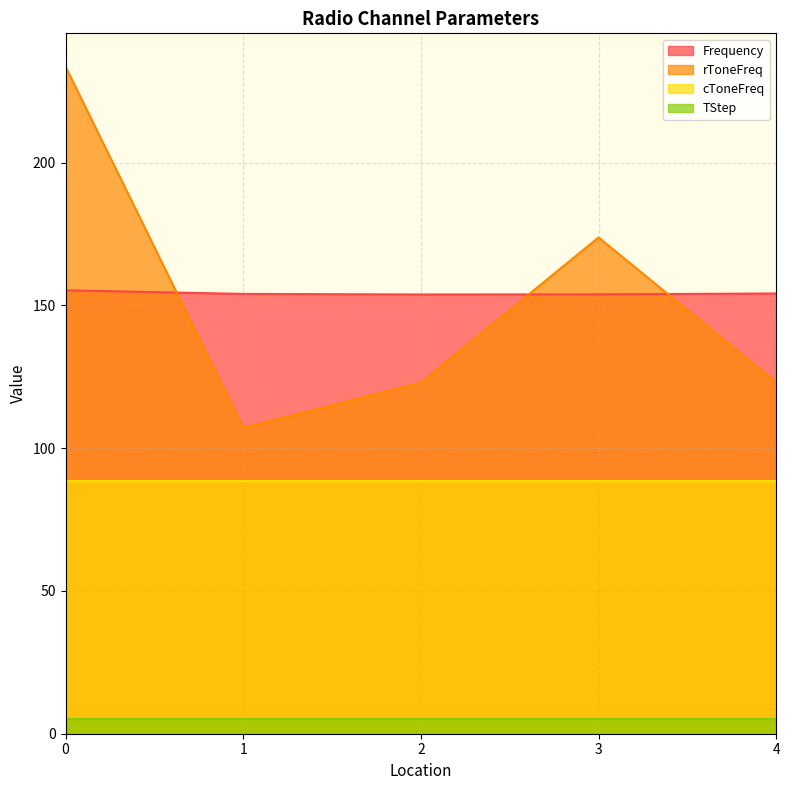

The rToneFreq series shows 123.0 at 4. True or false?

True